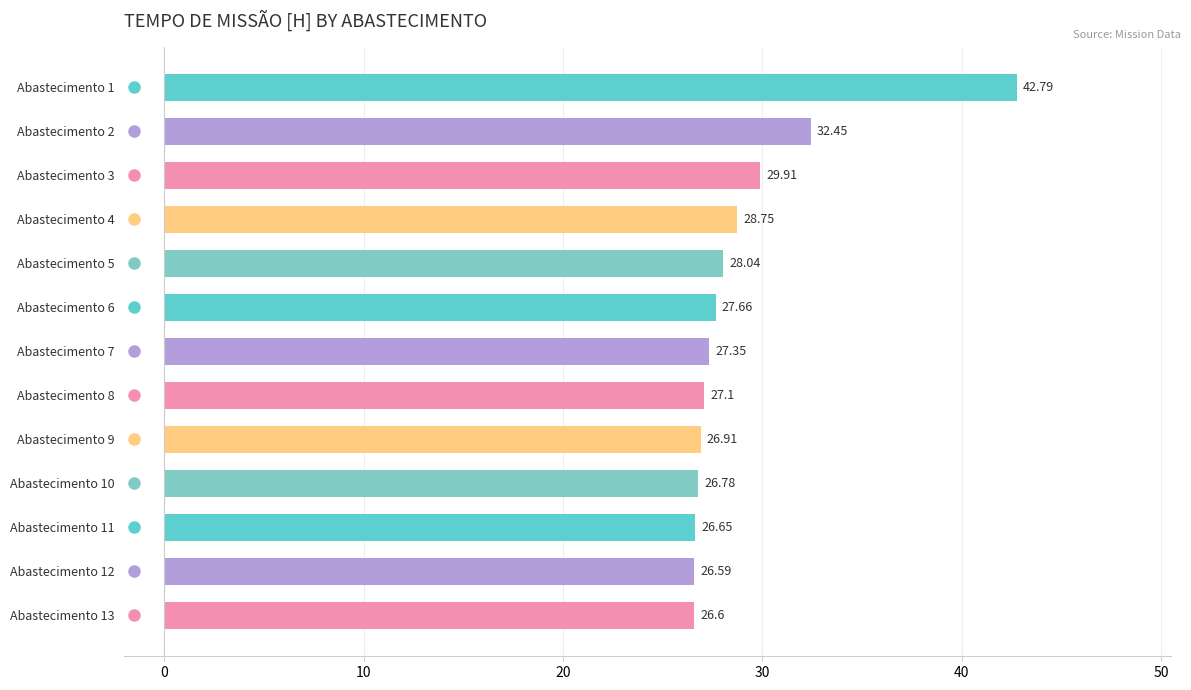

Approximately how many times larger is the value at Abastecimento 13 compared to Abastecimento 8?

1.0